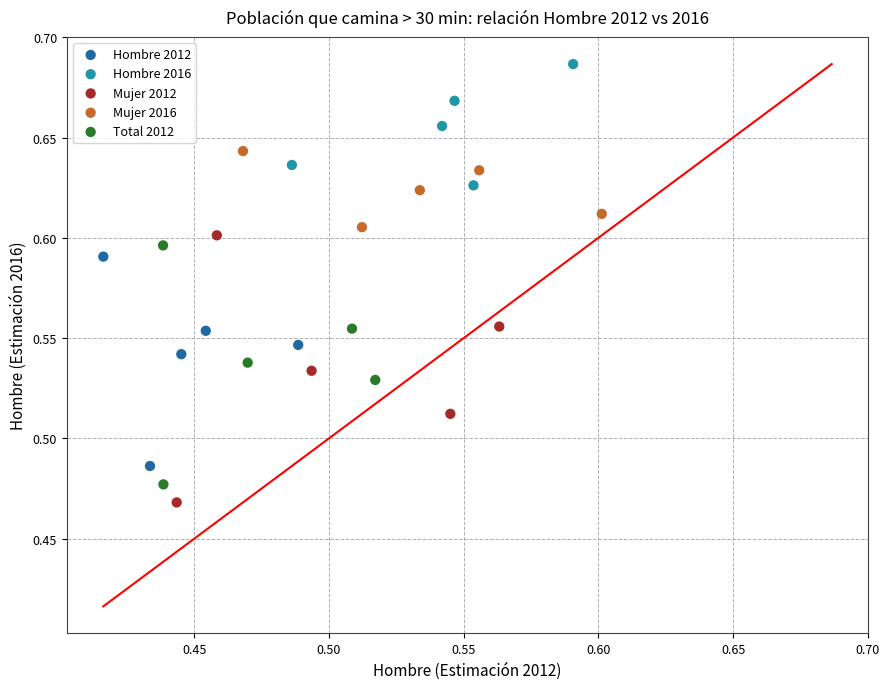

Which series has the widest spread of Y values?

Mujer 2012